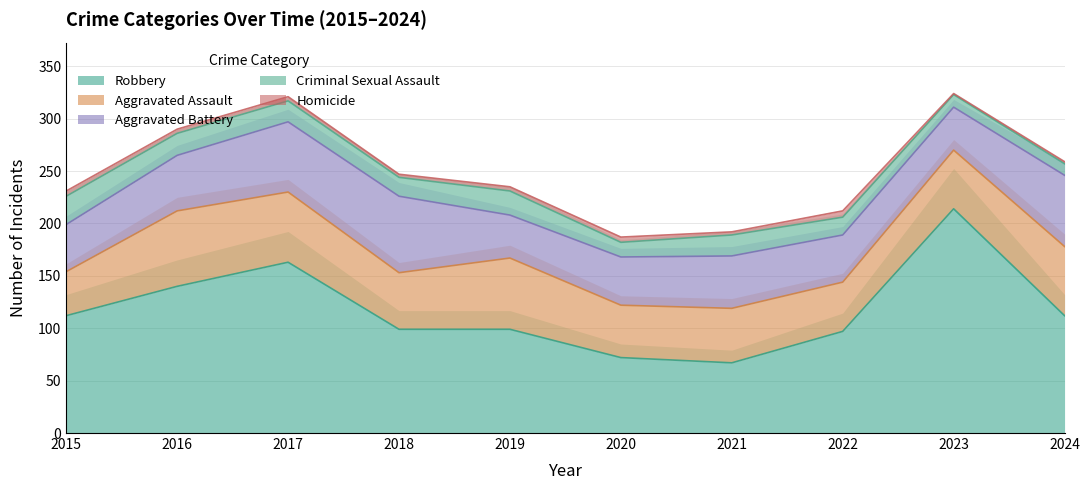

What is the greatest value displayed?

214